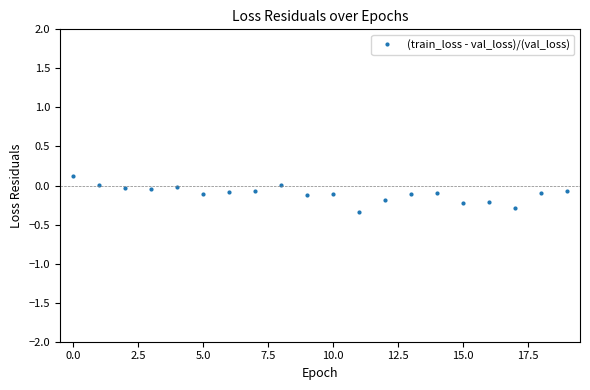

What is the value of the 6th point from the left?

-0.1